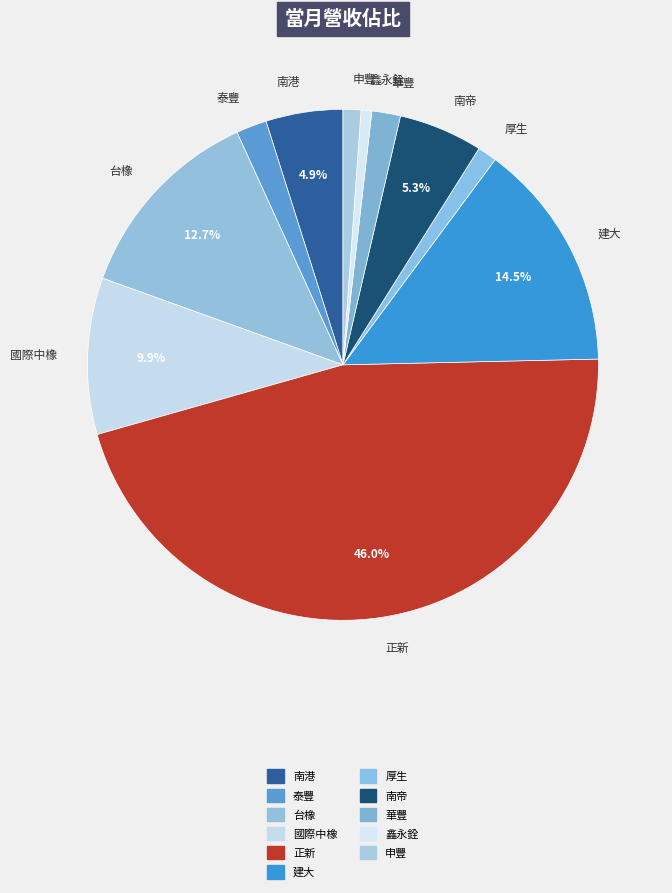

Between 正新 and 南帝, which is larger?

正新